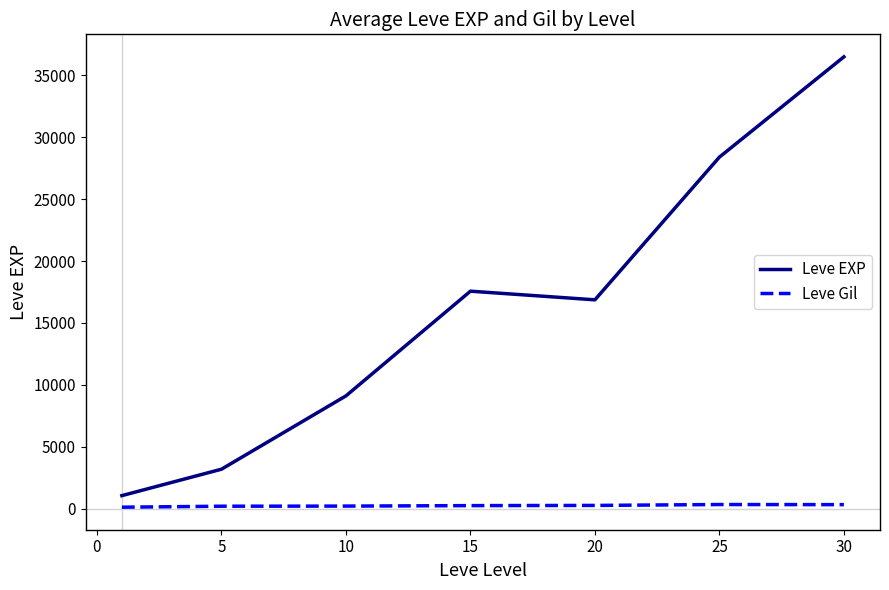

True or false: Leve Gil and Leve EXP cross at least once.

False